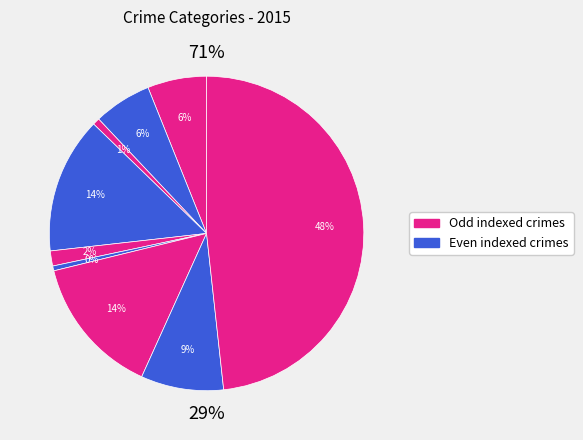

True or false: Theft accounts for 41% of the total.

False